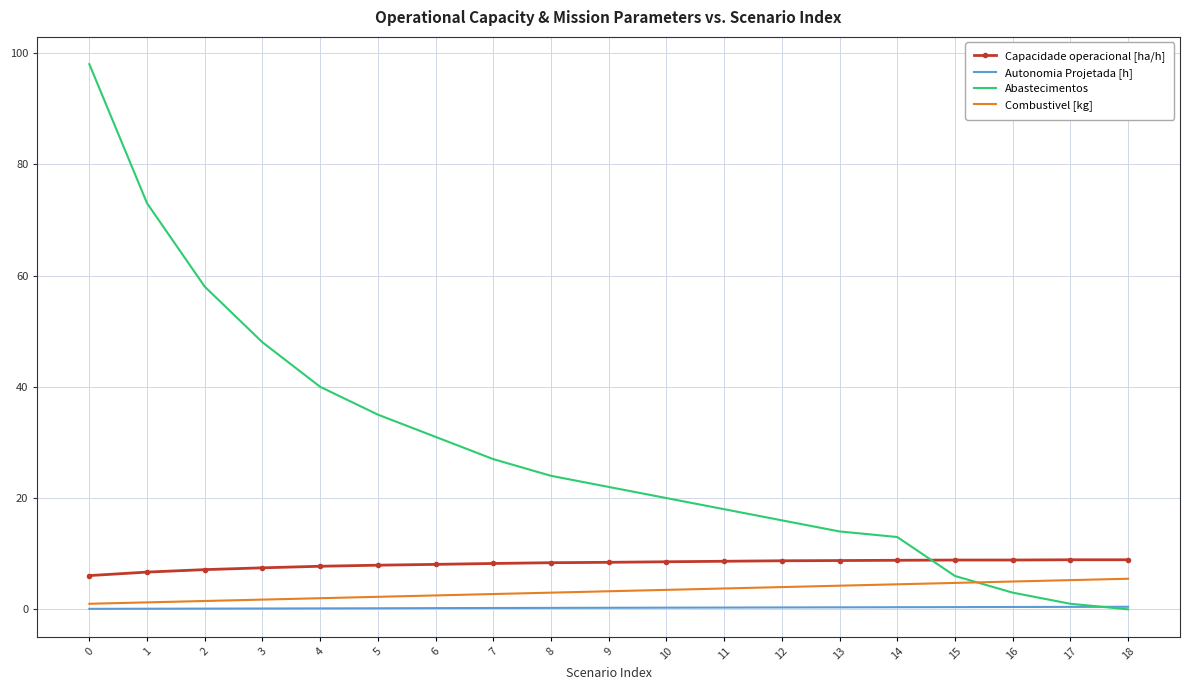

What is the sum of all Autonomia Projetada [h] values?

5.3